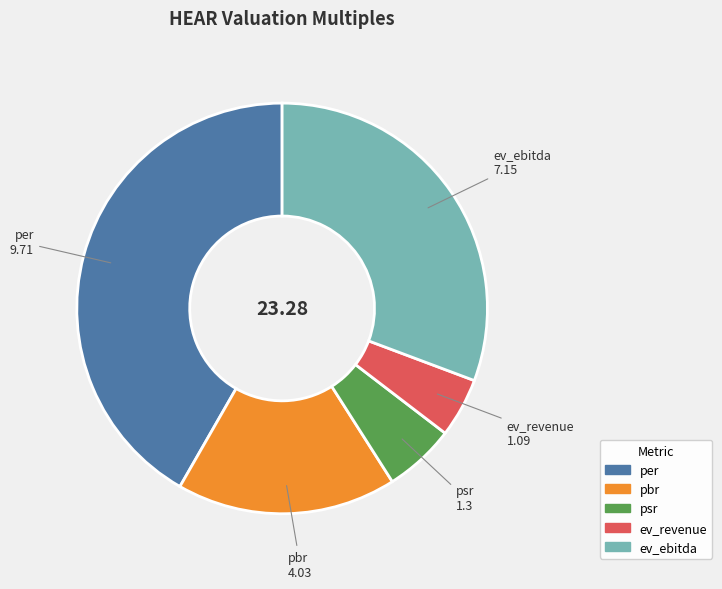

How many slices are in this pie chart?

5